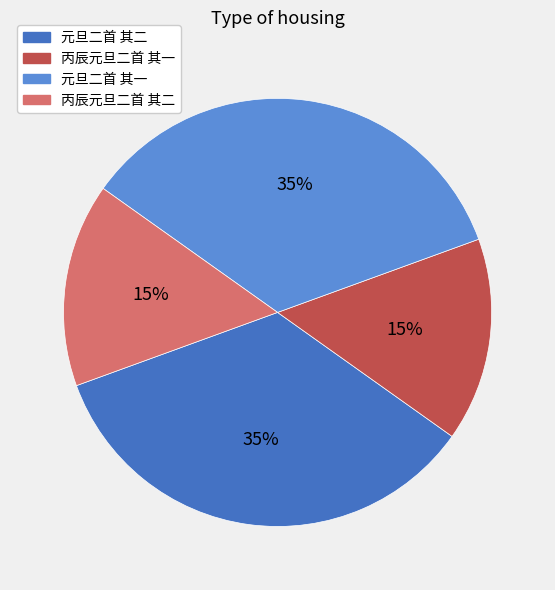

Which has a higher value, 丙辰元旦二首 其一 or 元旦二首 其二?

元旦二首 其二